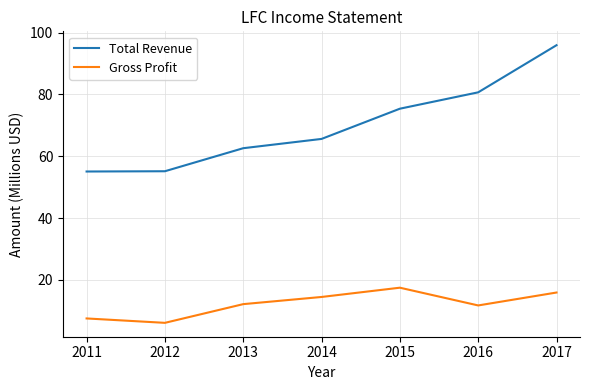

How many lines are shown in the chart?

2